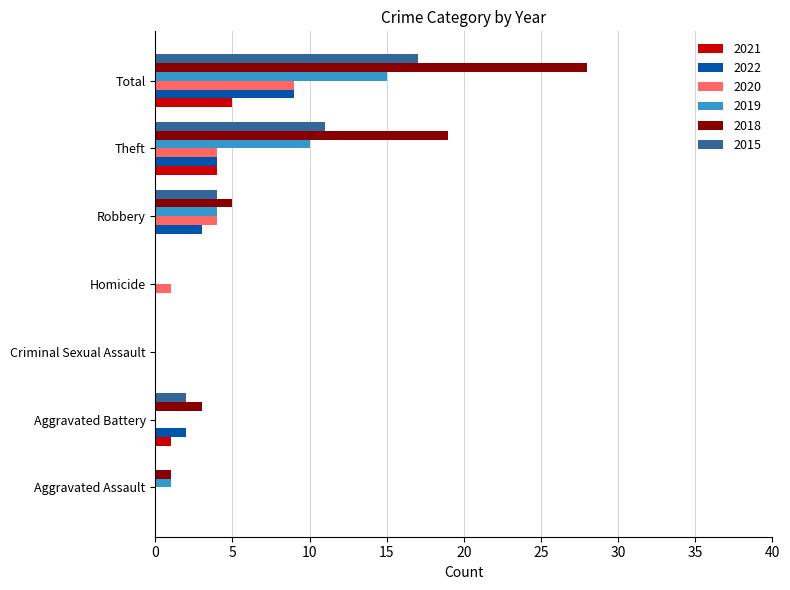

Which series has the largest total across all categories?

2018